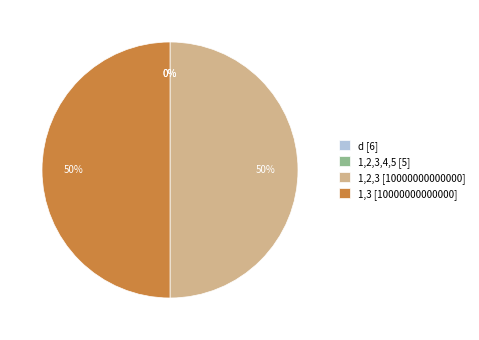

Count the number of slices in the pie.

4